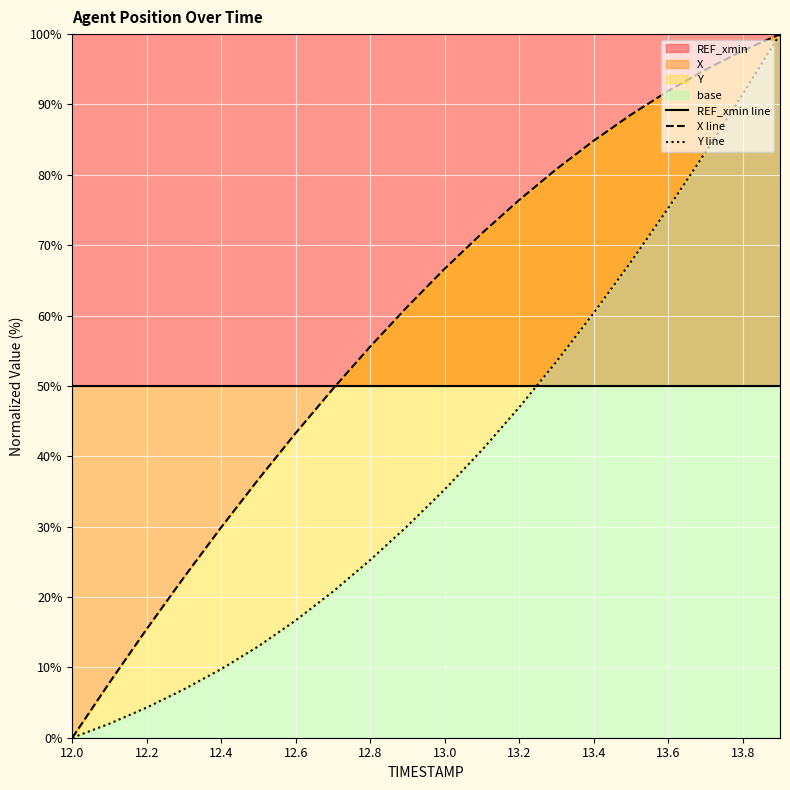

What is the sum of all REF_xmin line values?

1000.0